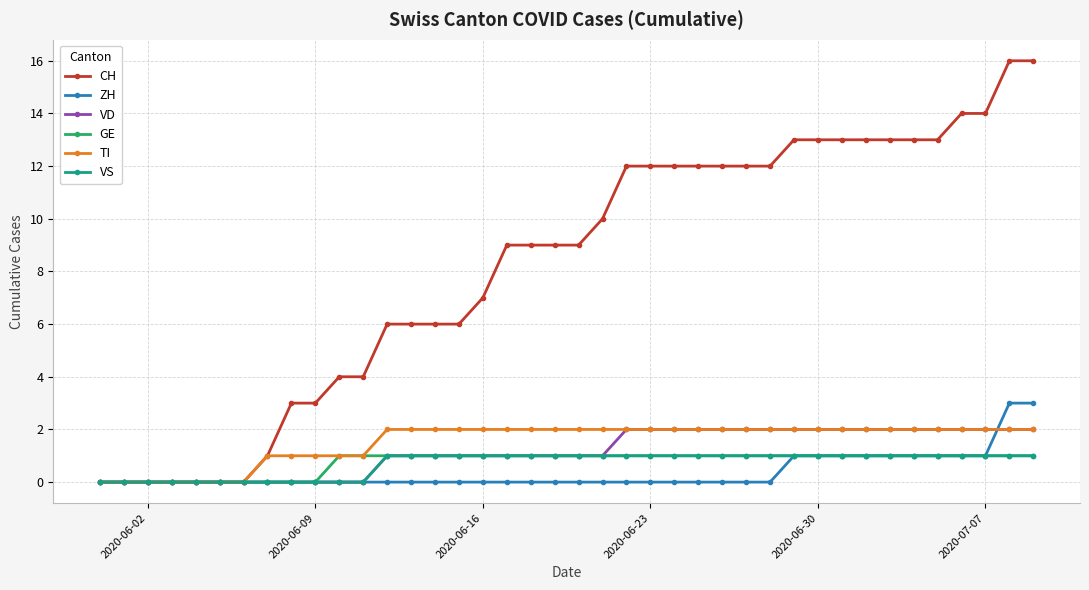

Which series has the widest spread of values?

CH